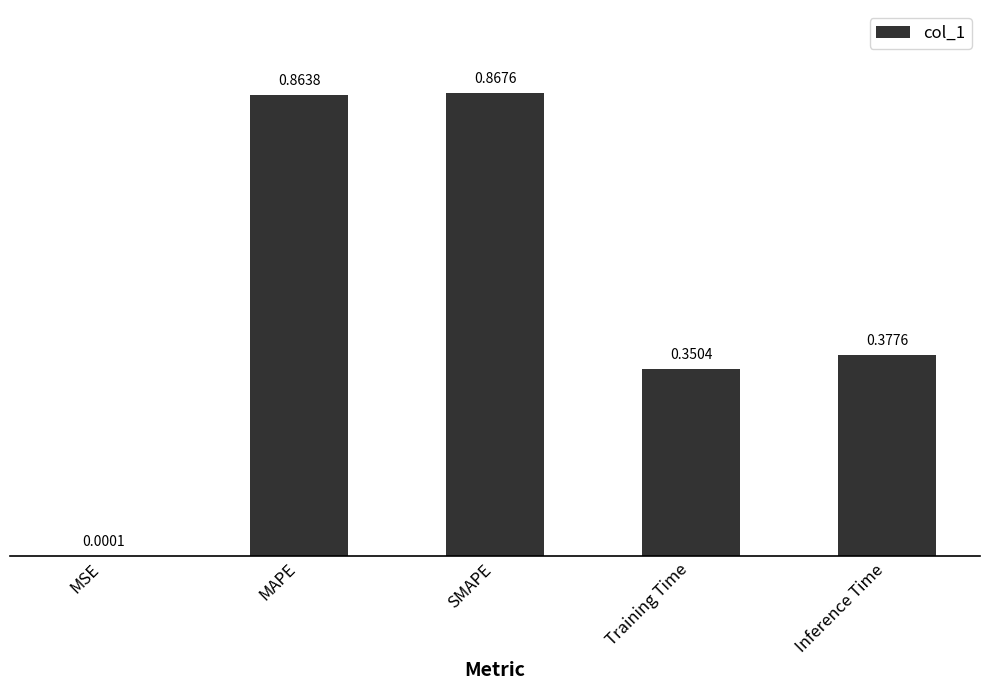

At which category does the chart reach its peak across all series?

SMAPE